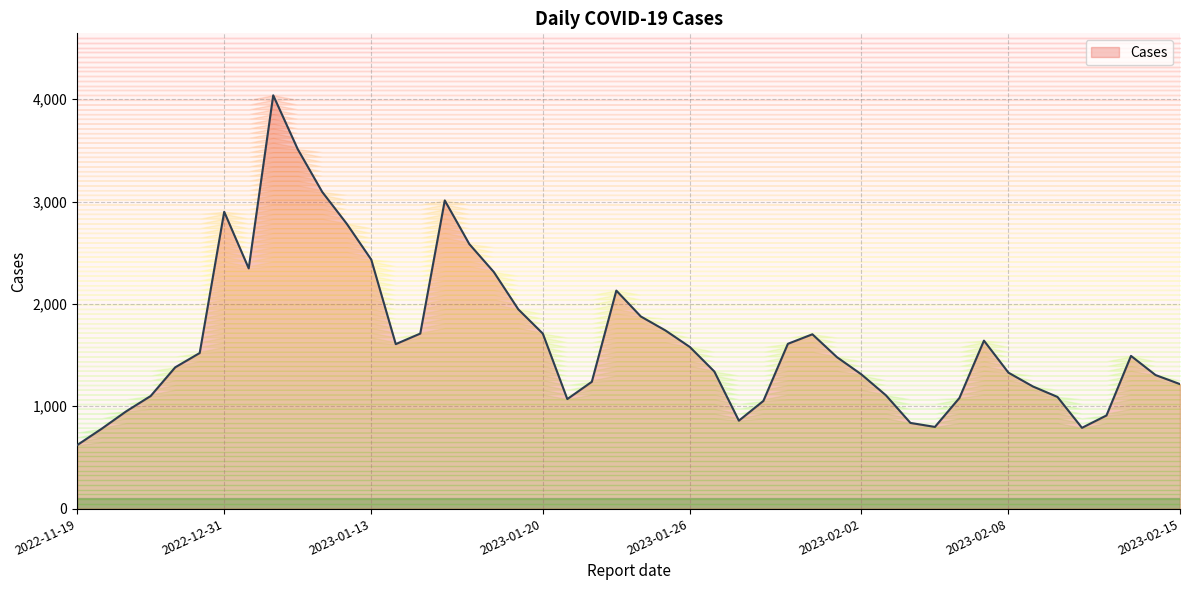

Where is the first local maximum?

2022-12-31